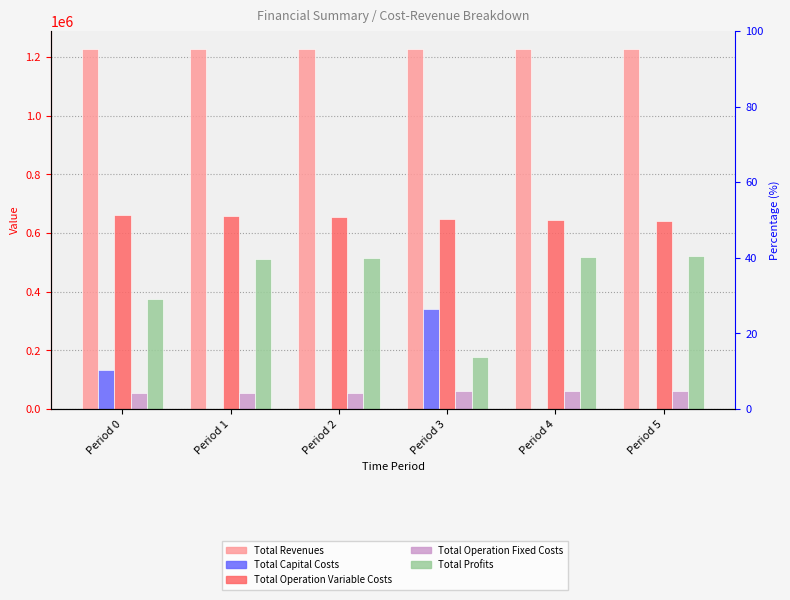

What is the lowest value of the Total Revenues series?

1227219.7